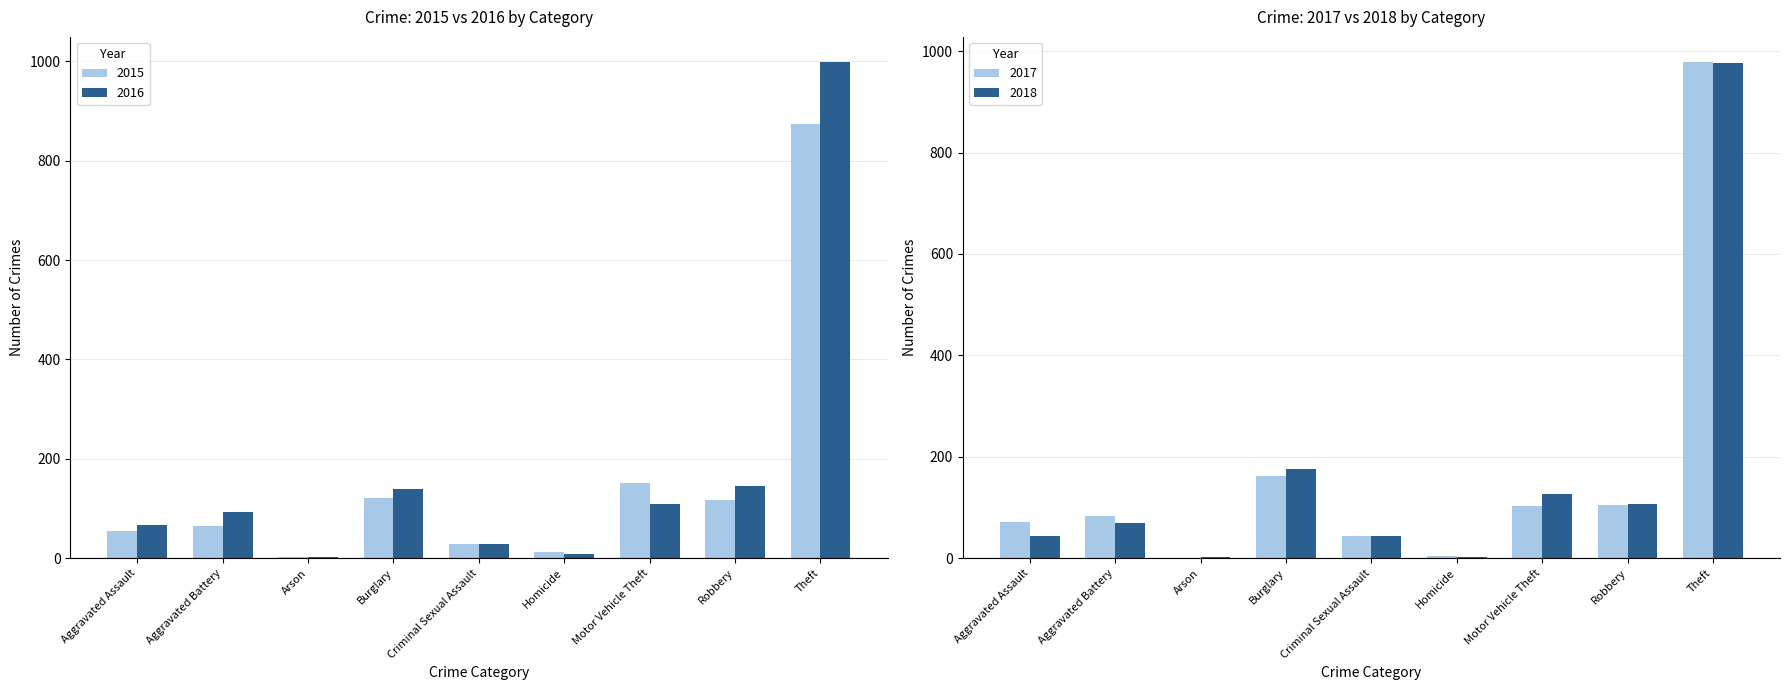

What is the difference between the highest and lowest values at Theft?

125